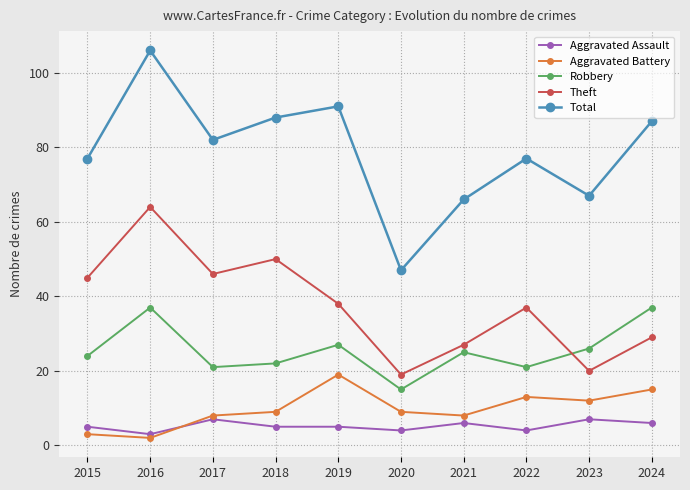

Is this an area chart (filled region under the line)?

No